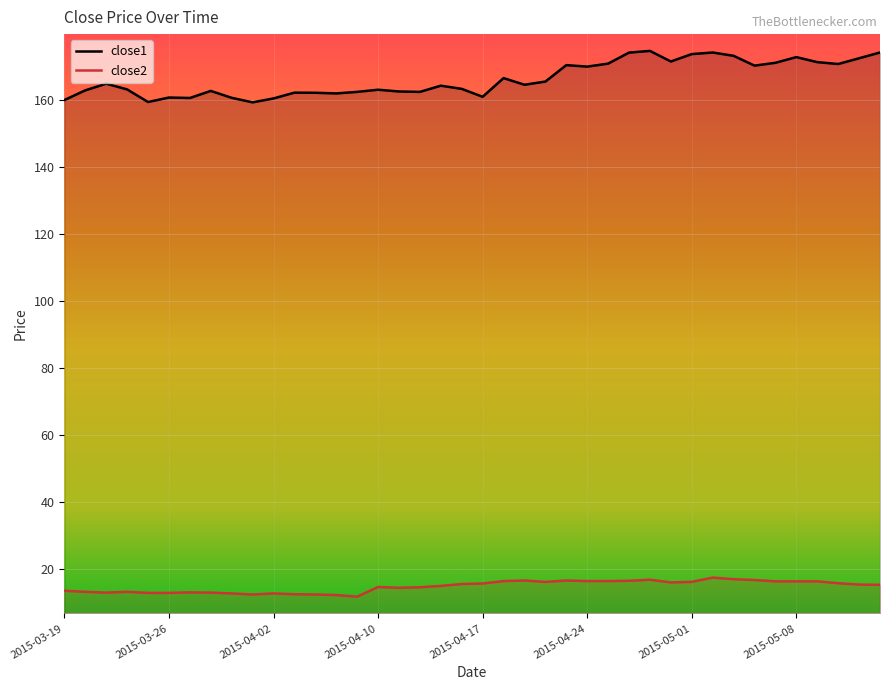

Rank the series by their average value, from lowest to highest.

close2, close1